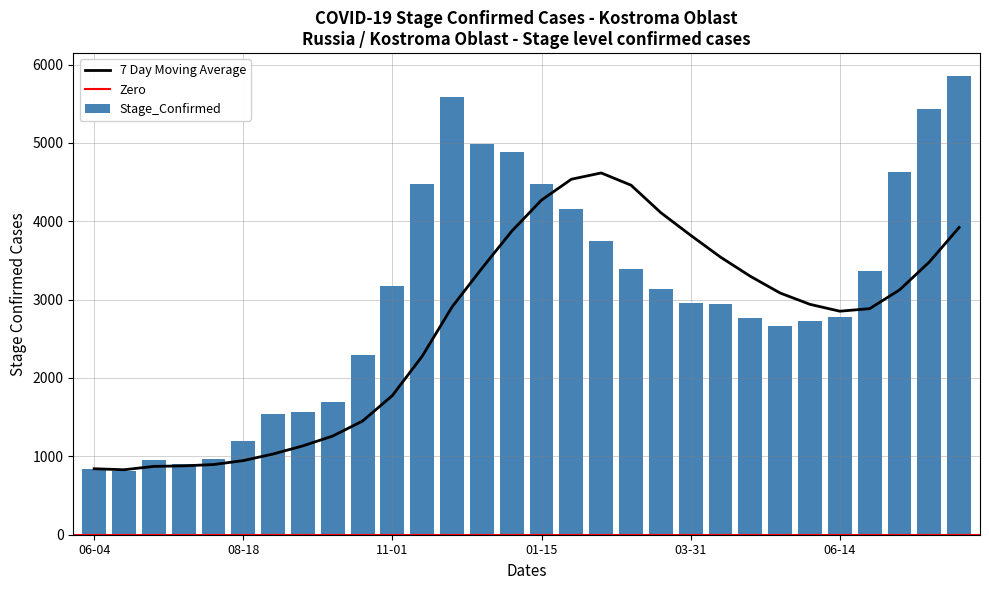

What is the value of the 3rd bar from the left?

958